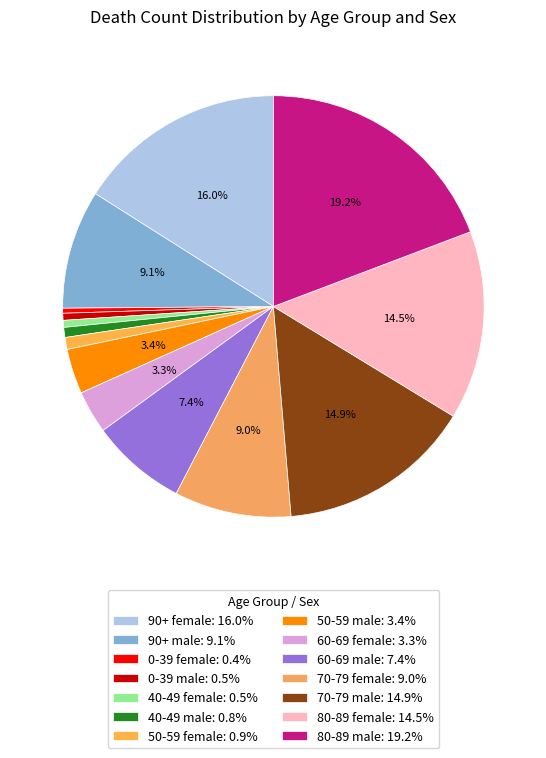

Which category has the biggest portion of the pie?

80-89 male